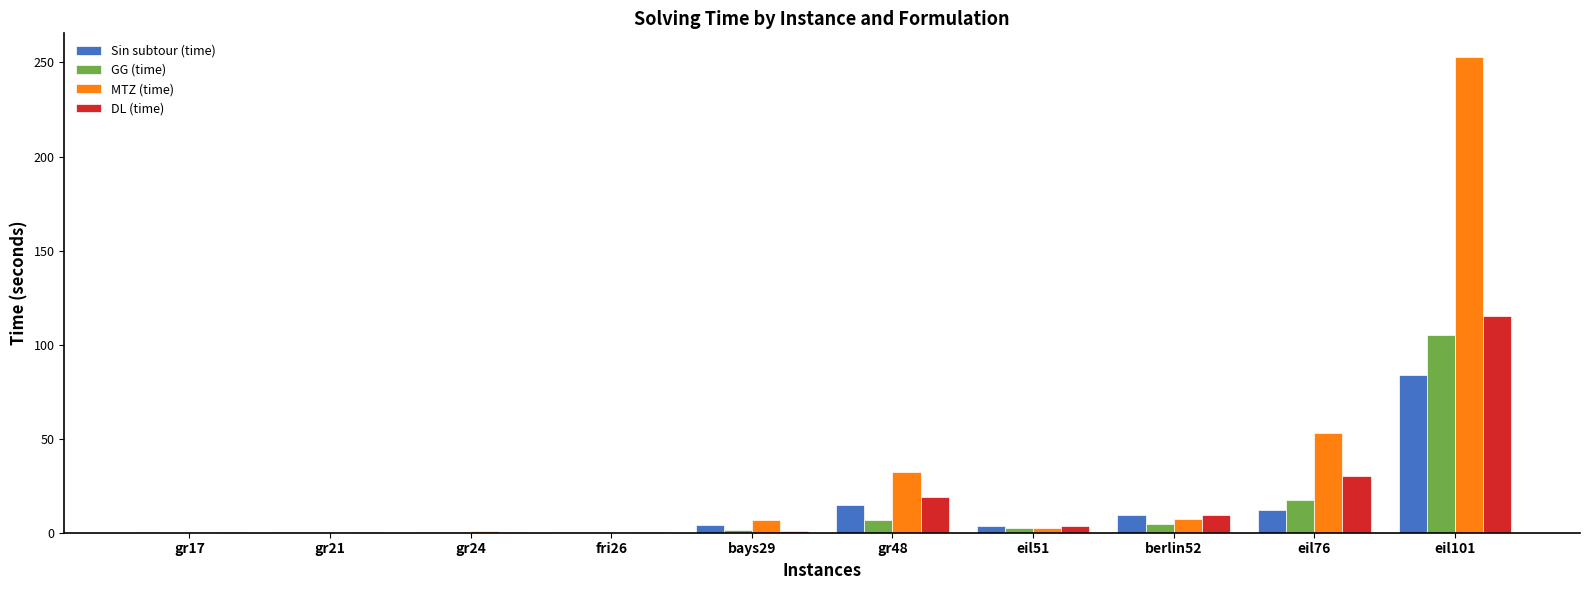

What is the sum of all GG (time) values?

138.5